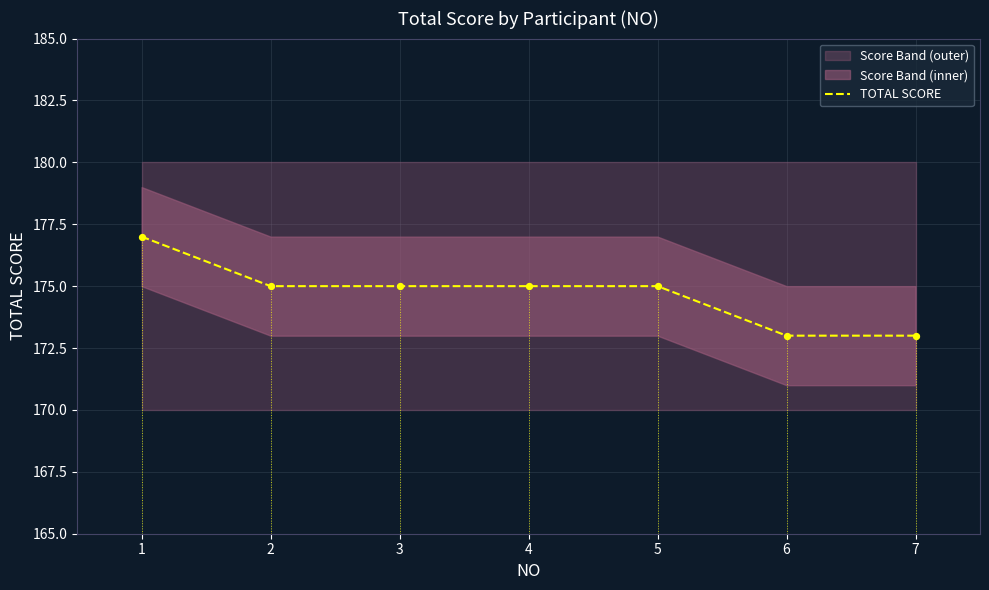

Which has a higher value, 5 or 1?

1